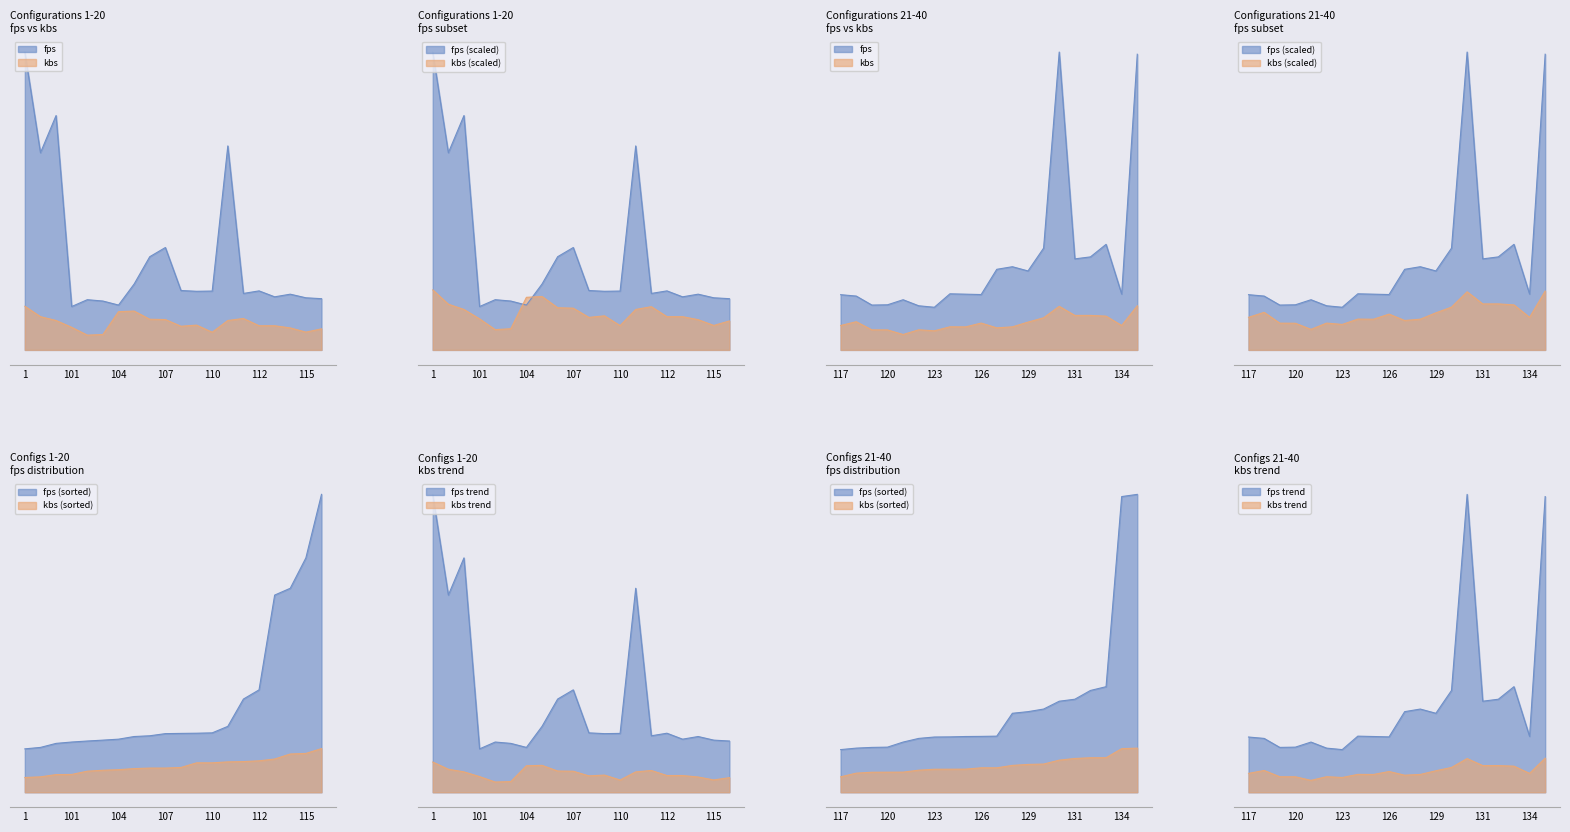

True or false: fps and kbs cross at least once.

False